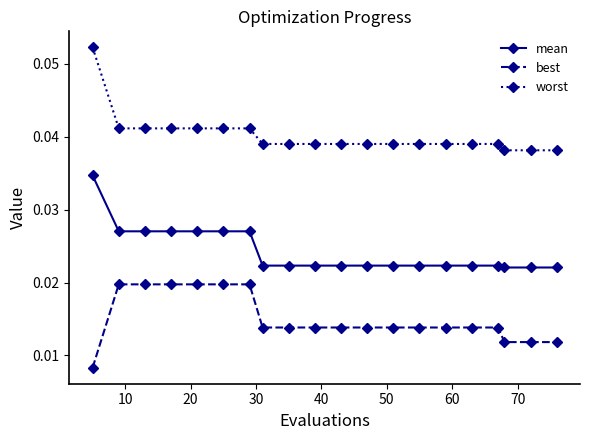

True or false: best and worst intersect in this chart.

False